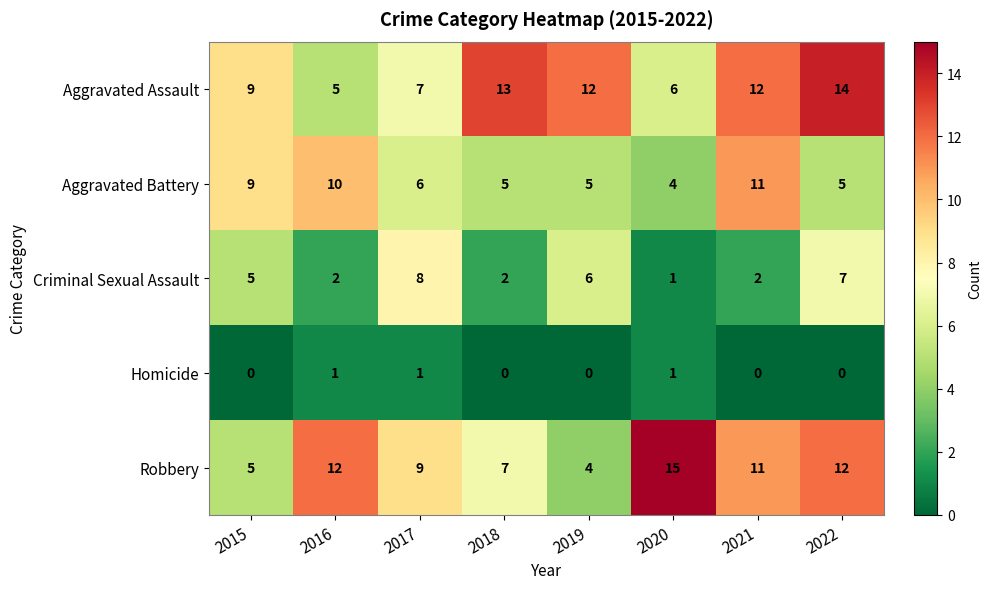

Where is Robbery nearest to the value 9?

2017